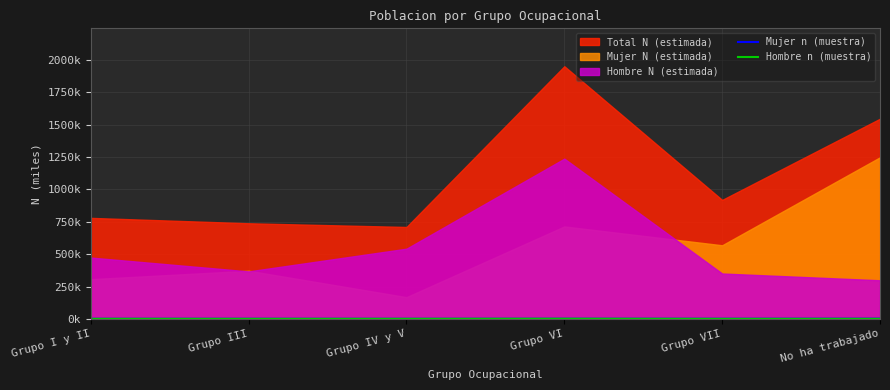

Is it true that Hombre n (muestra) equals 0.3 at Grupo IV y V?

False